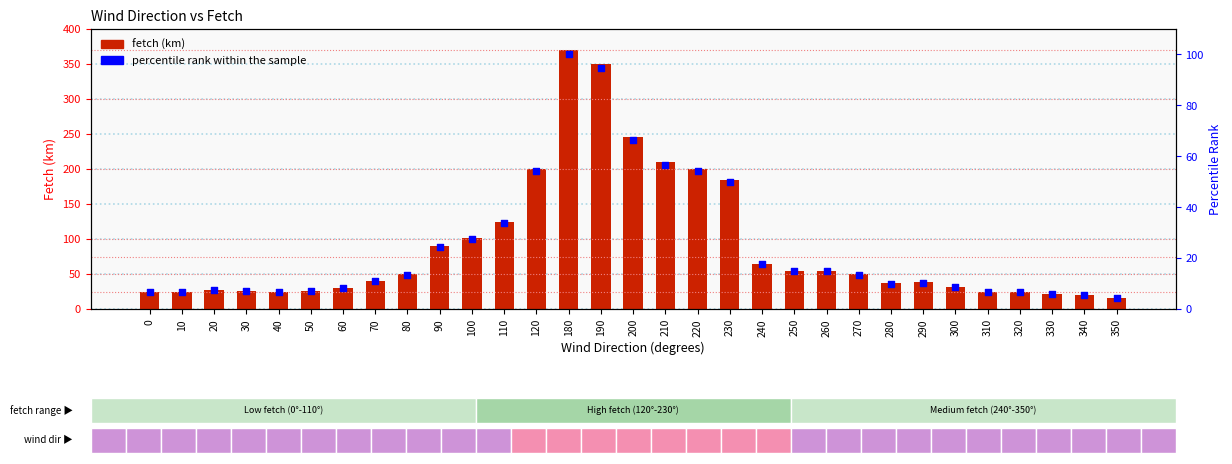

Which series reaches the minimum Y coordinate?

percentile rank within the sample